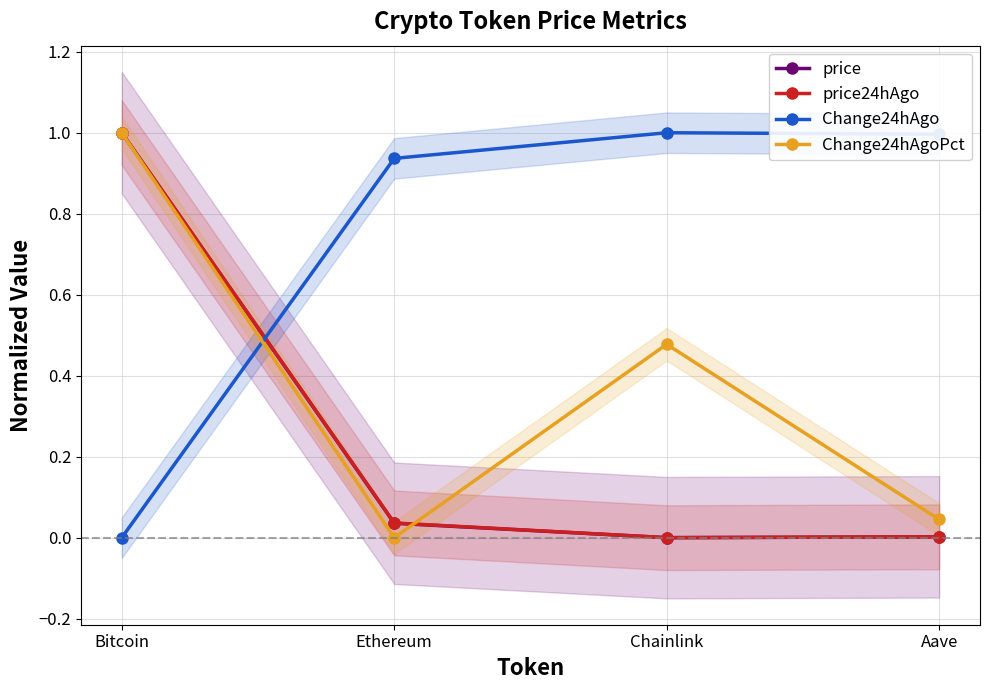

Is it true that price equals 0.0 at Ethereum?

False